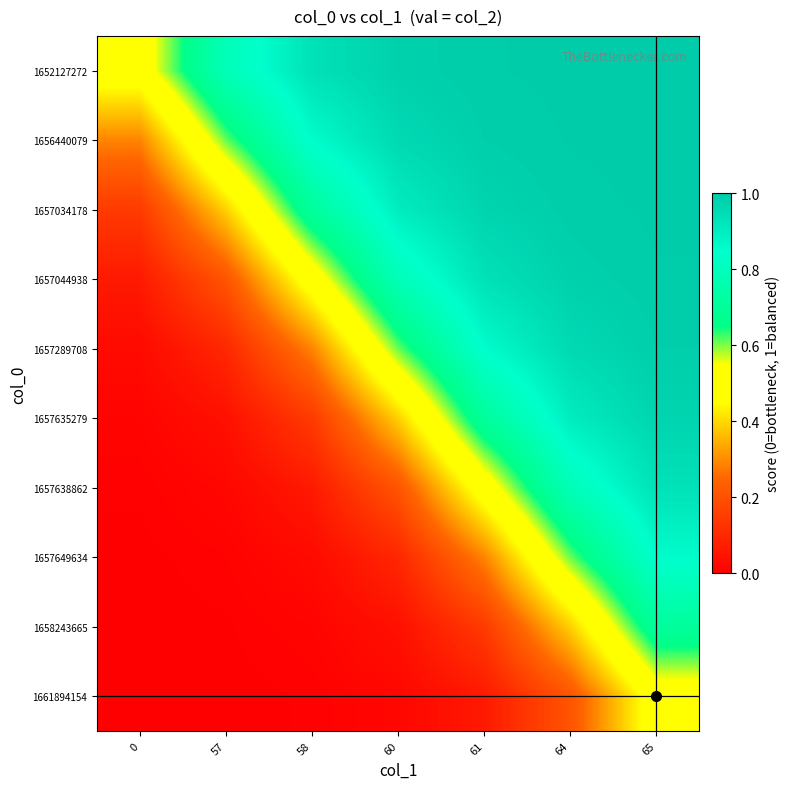

Rank the series at 65 from lowest to highest value.

1661894154, 1658243665, 1657649634, 1657638862, 1657635279, 1657289708, 1657044938, 1657034178, 1656440079, 1652127272